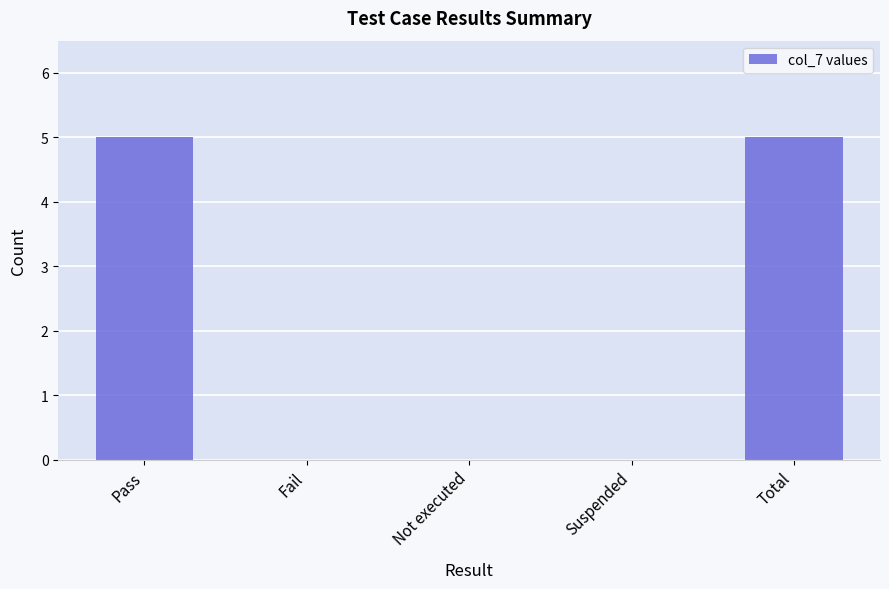

Is it true that the value at Pass is 5?

True